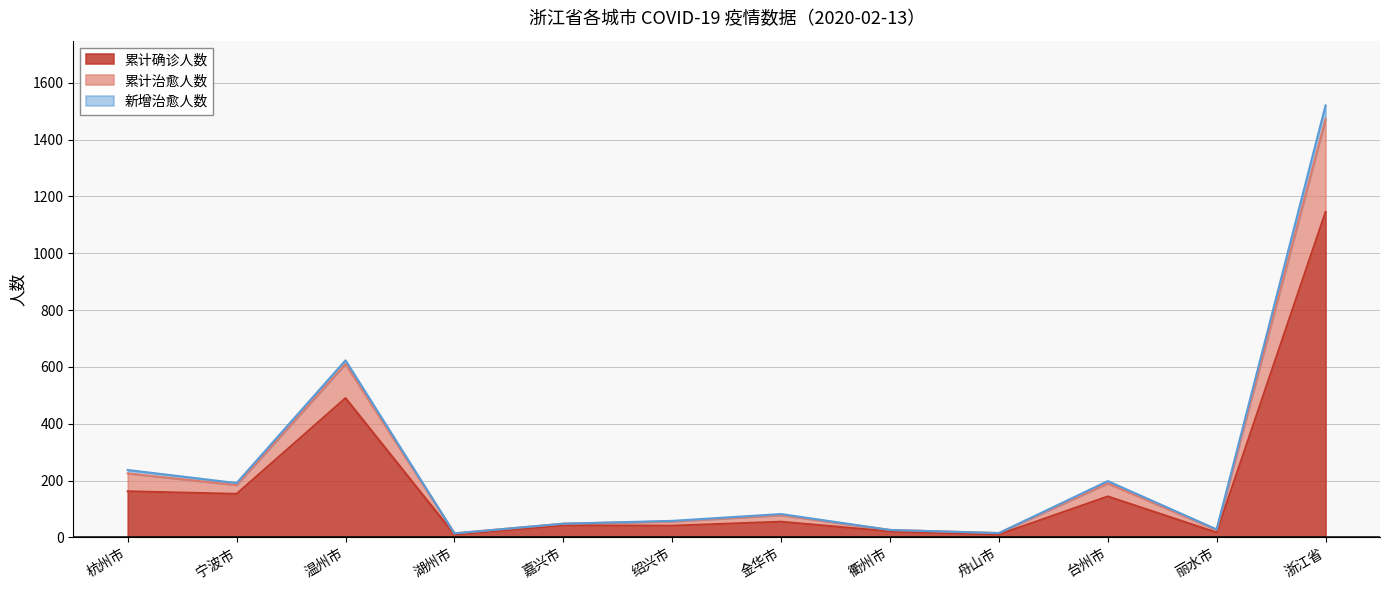

True or false: 累计治愈人数 and 新增治愈人数 cross at least once.

False